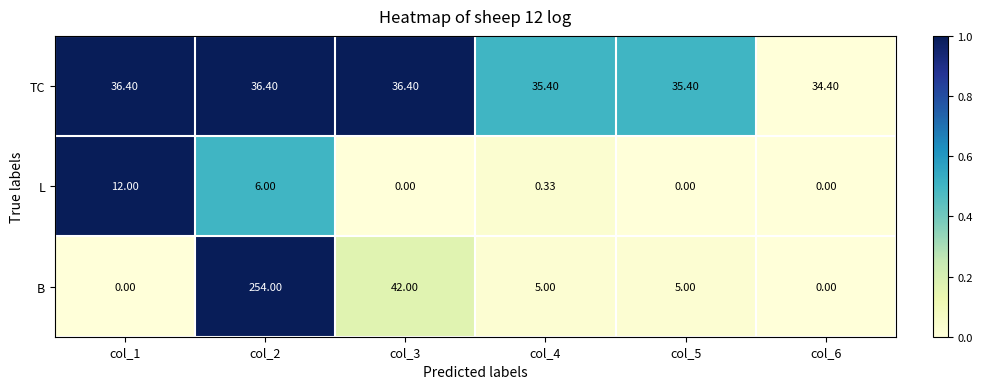

What is the total value across all series at col_5?

40.4